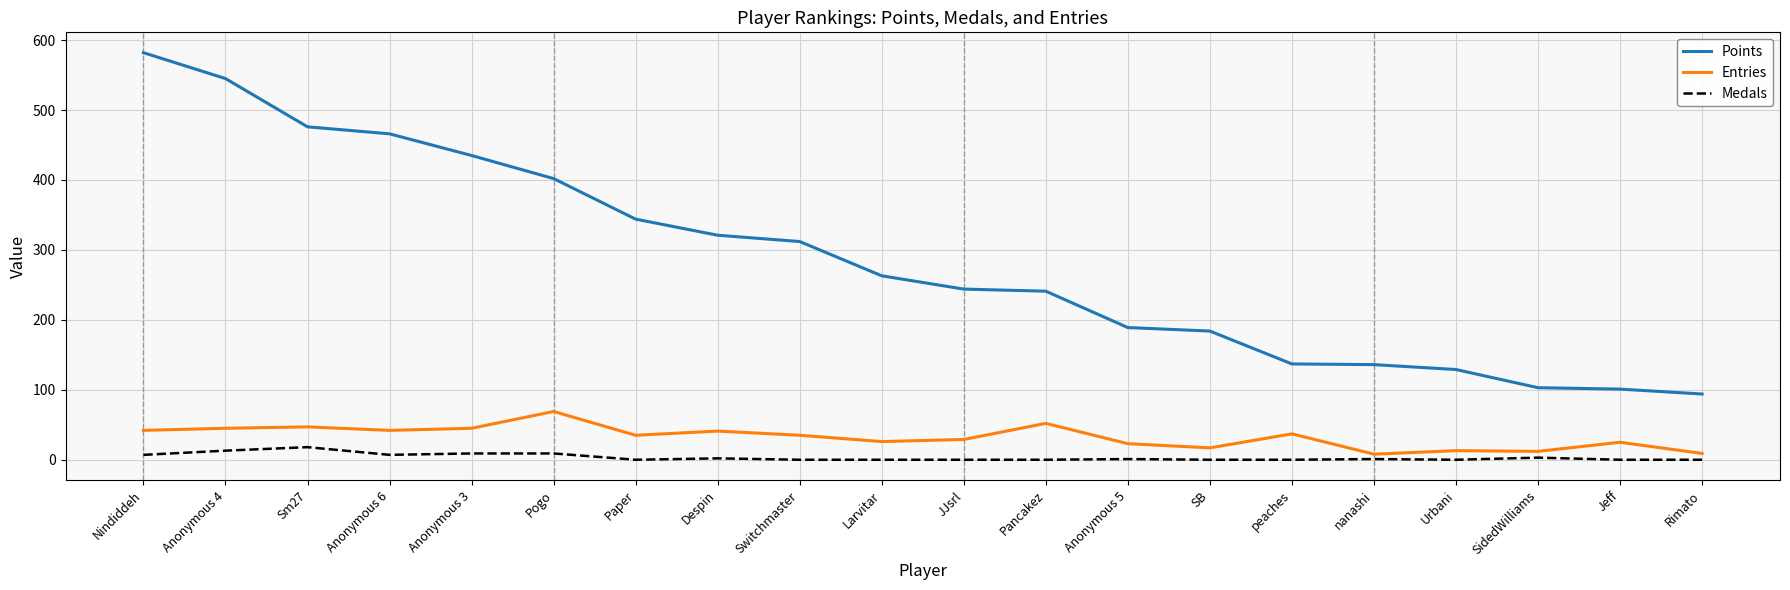

Rank the series by their maximum value, from lowest to highest.

Medals, Entries, Points